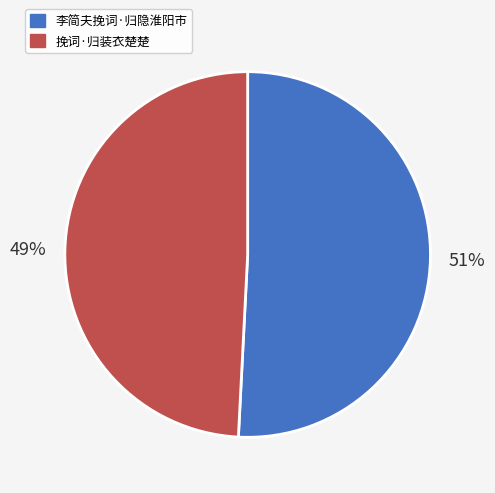

What is the ratio of the value at 李简夫挽词·归隐淮阳市 to the value at 挽词·归装衣楚楚?

1.0